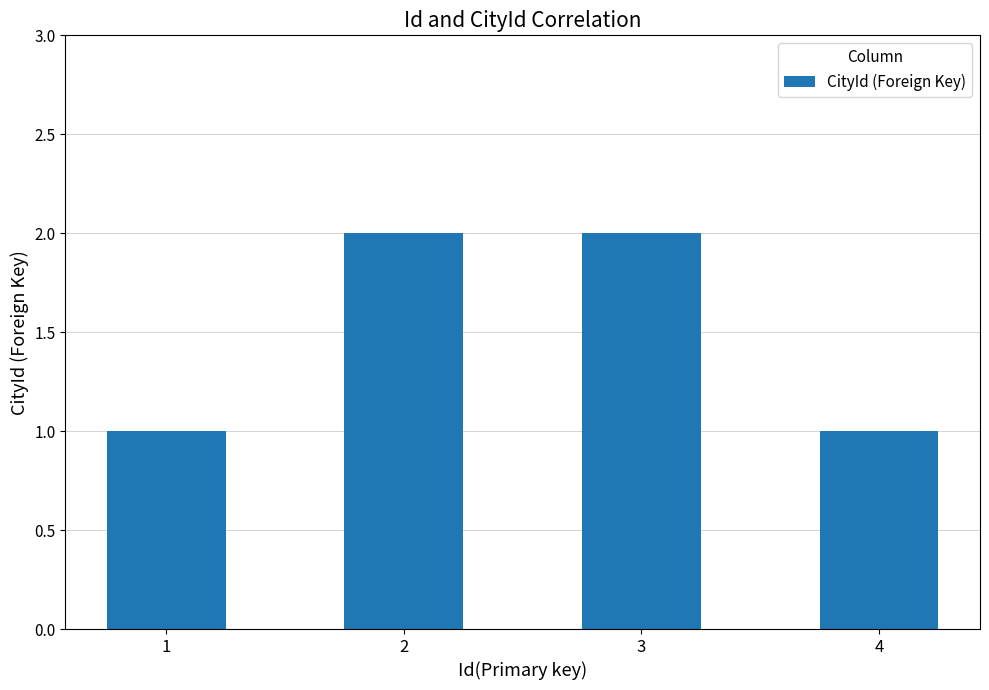

What is the sum of all values?

6